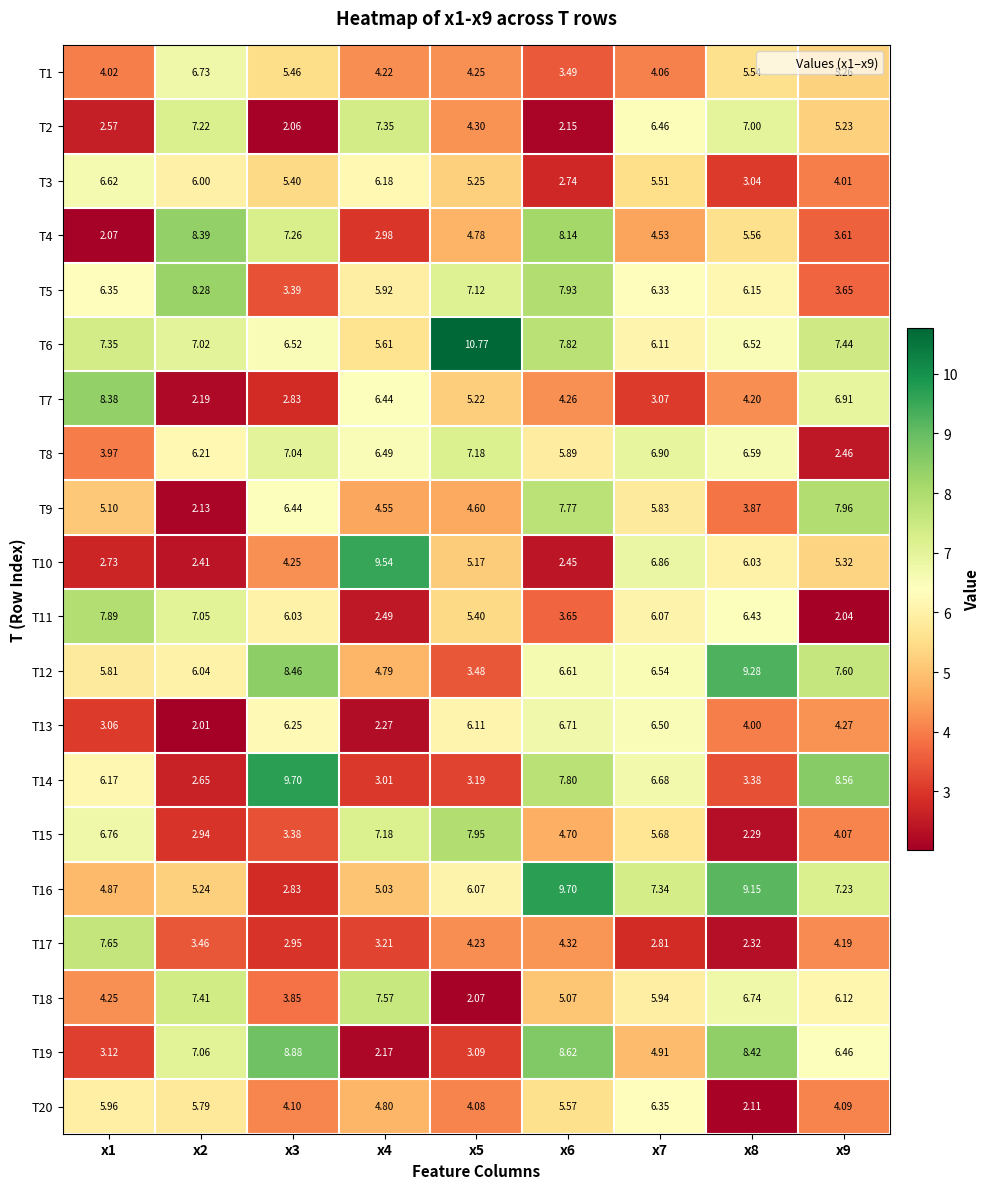

Is the value of T5 at x2 greater than the value of T10 at x2?

Yes